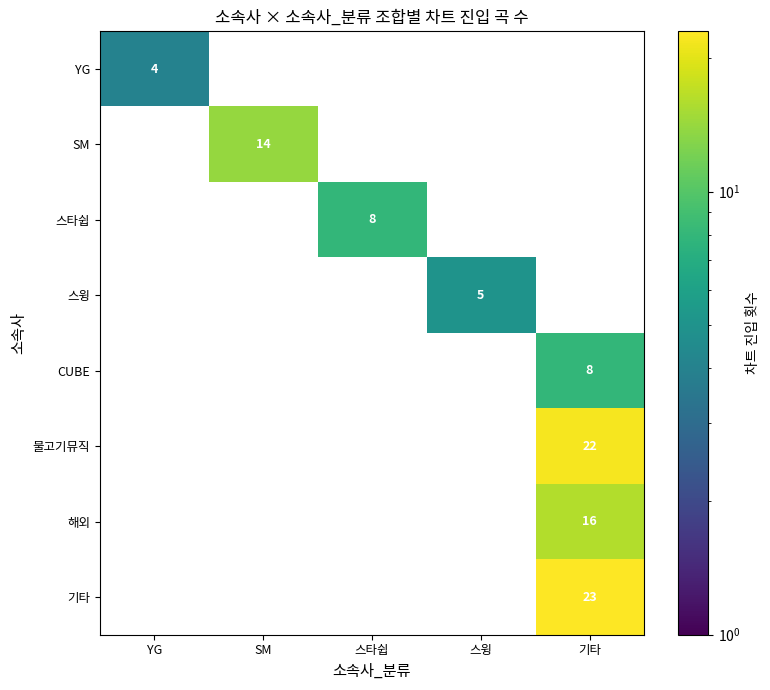

How many 스윙 values are between 0 and 1?

4